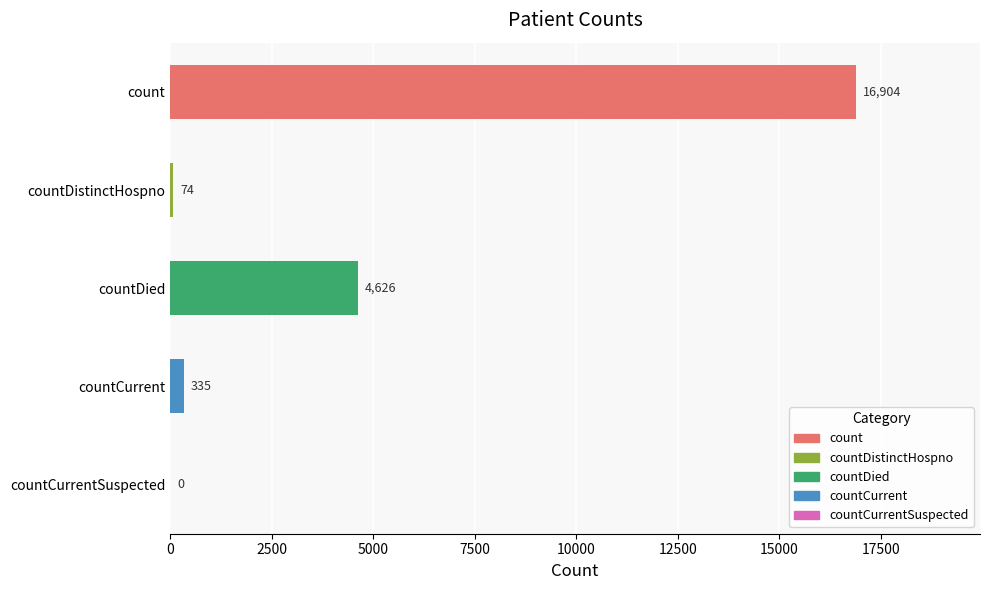

What is the sum of the values at countCurrent and countCurrentSuspected?

335